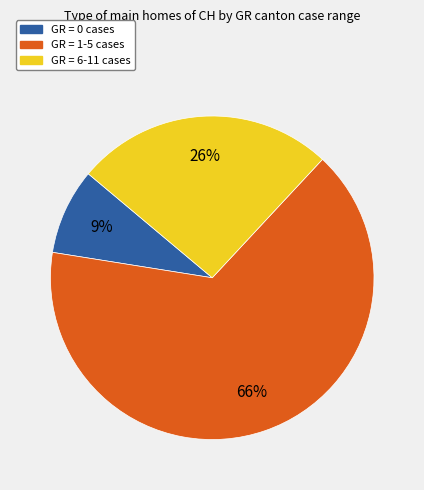

Does any single category account for the majority?

Yes